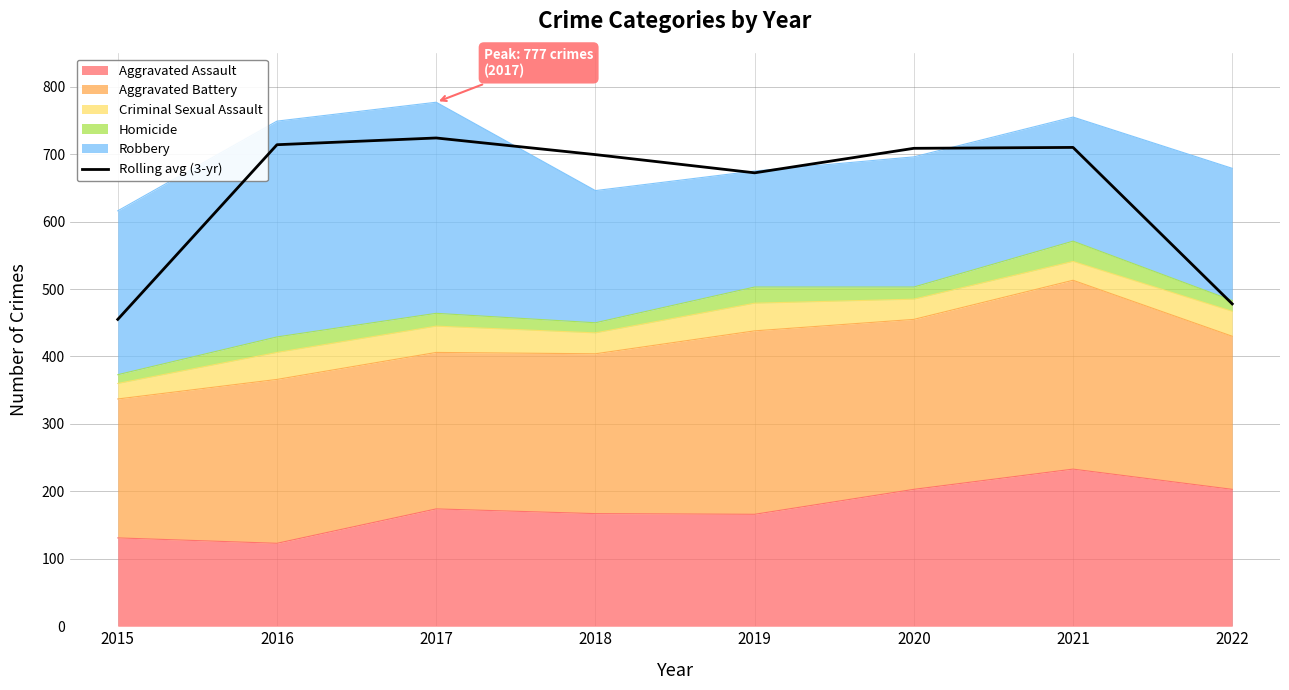

Is it true that the value at 2021 is 710.0?

True